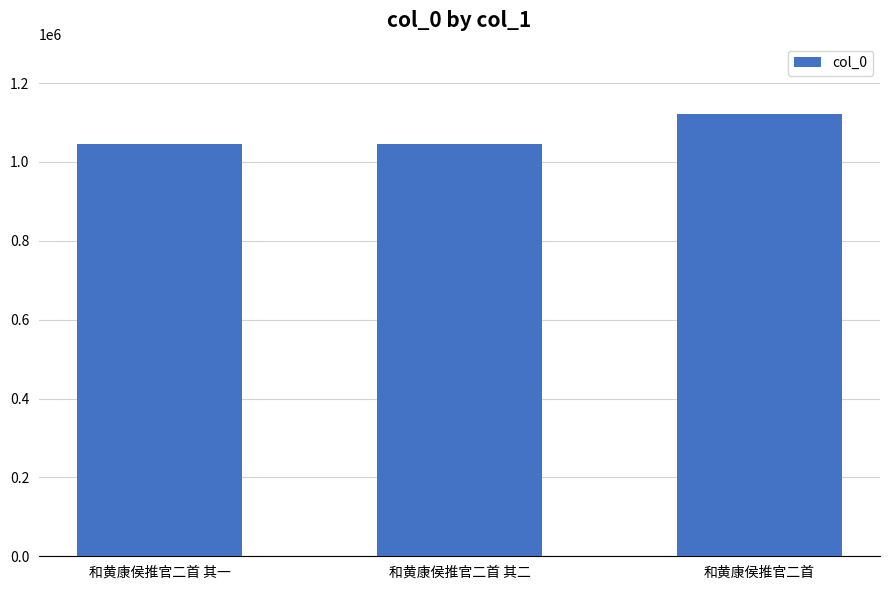

What is the minimum value shown in the chart?

1044429